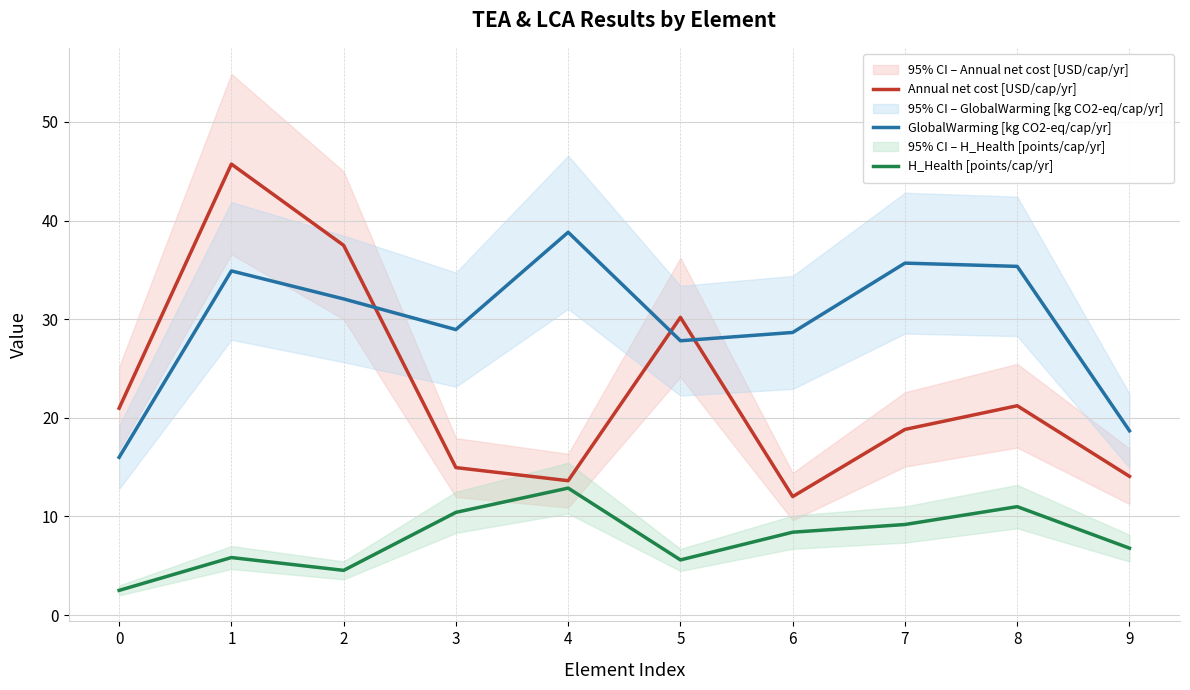

What is the total value across all series at 8?

67.6